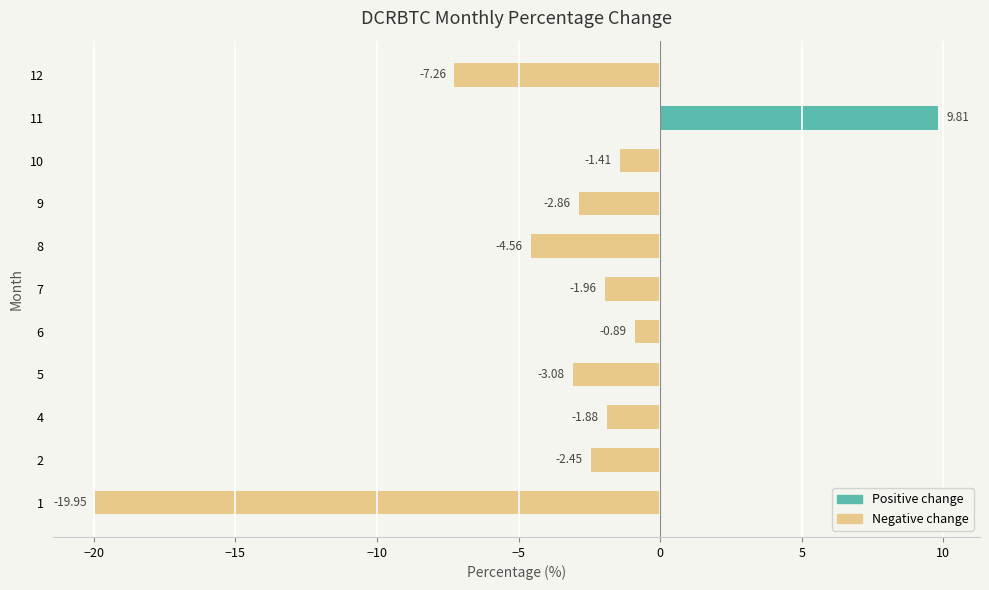

What is the average value?

-3.3